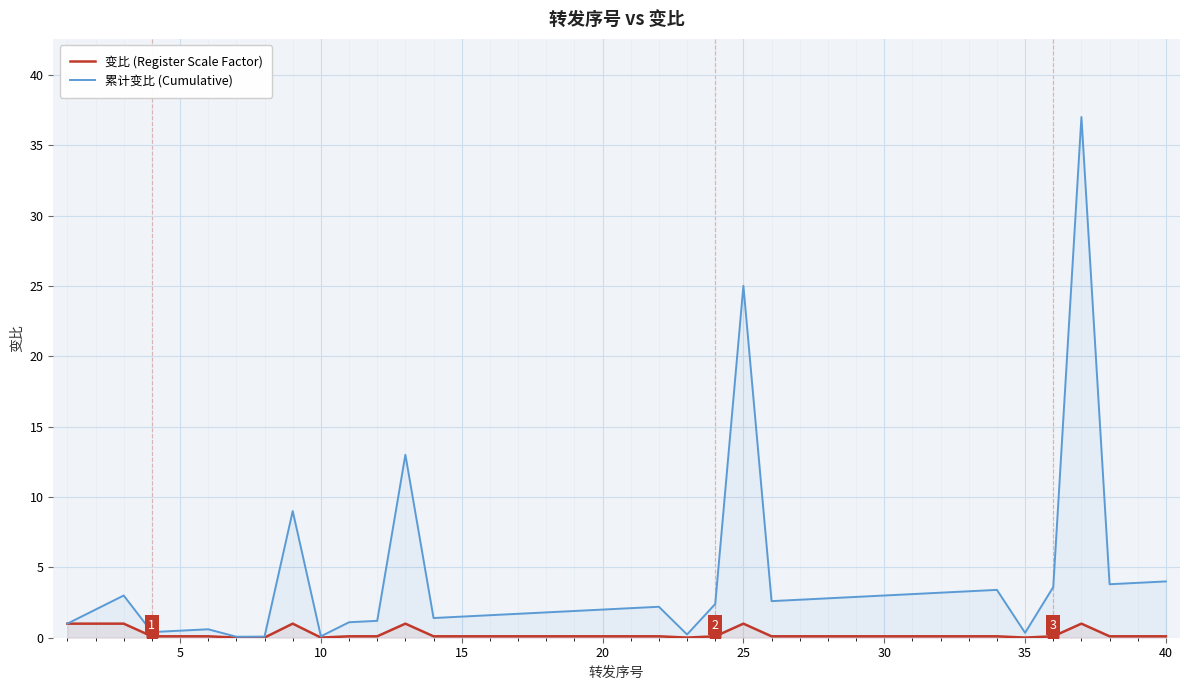

Which series has the largest Y range (max minus min)?

累计变比 (Cumulative)